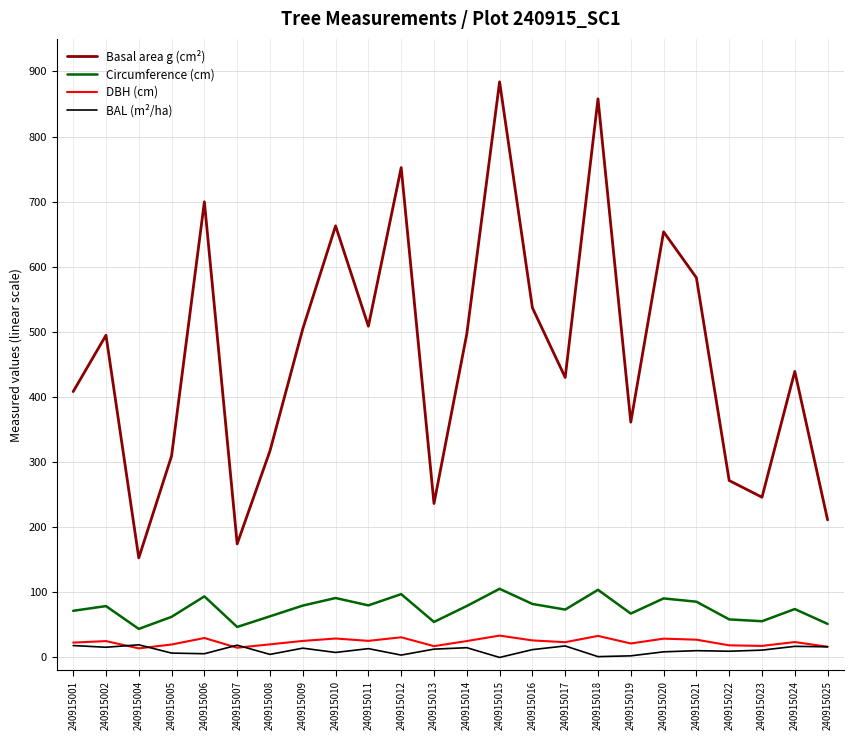

Between 240915006 and 240915021, which series saw the biggest shift?

Basal area g (cm²)